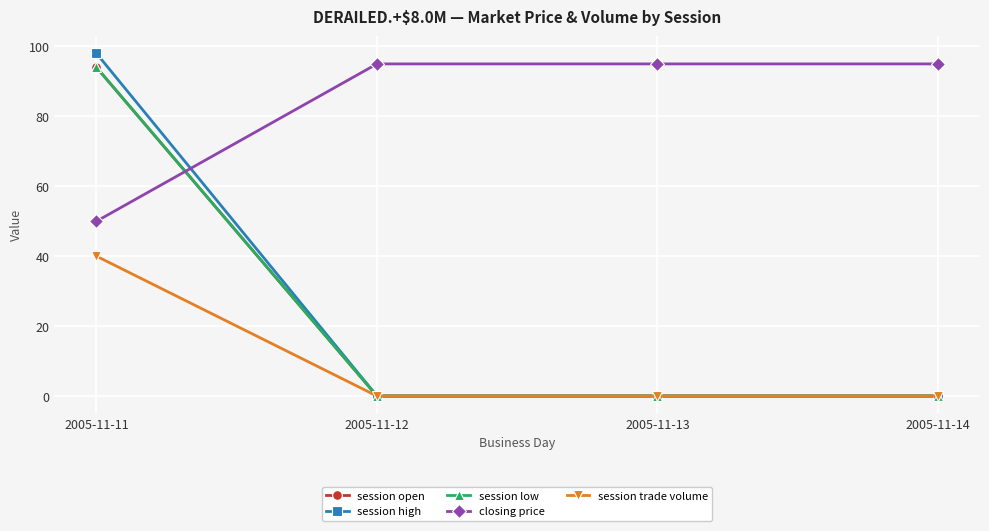

The closing price series shows 147 at 2005-11-14. True or false?

False